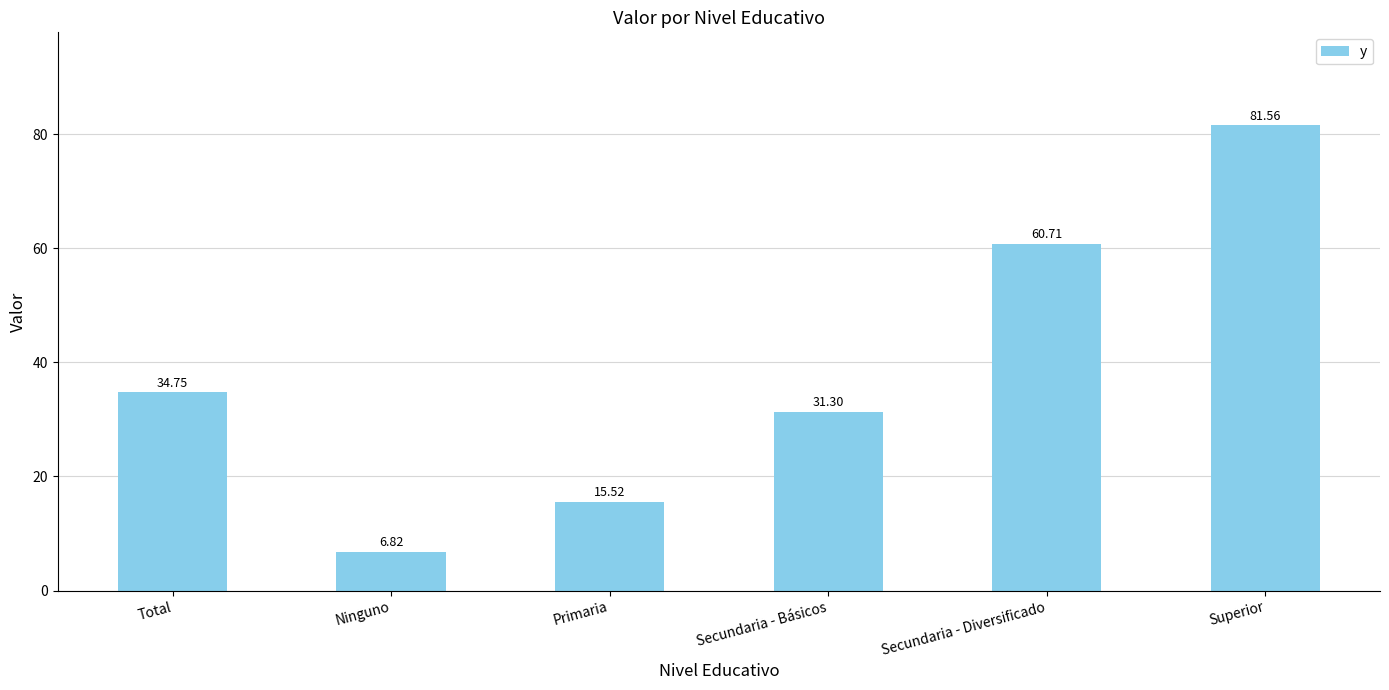

Does the chart contain stacked bars?

No